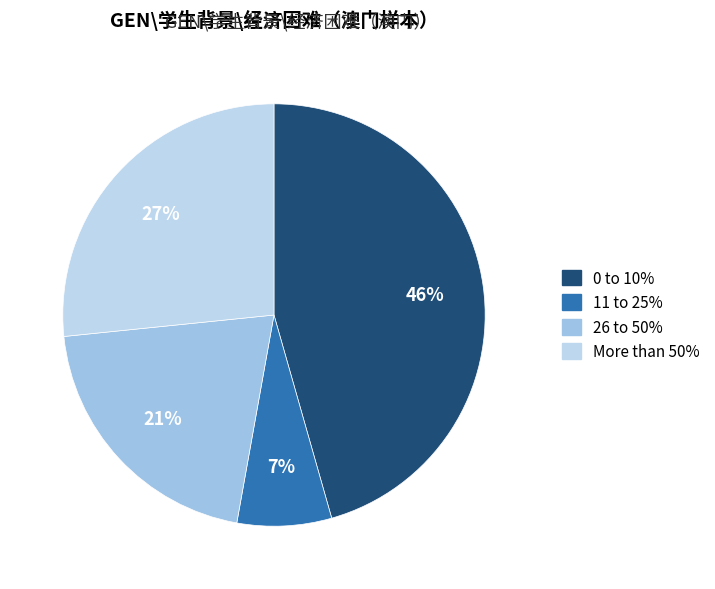

What percentage is the 11 to 25% slice, to the nearest percent?

7%